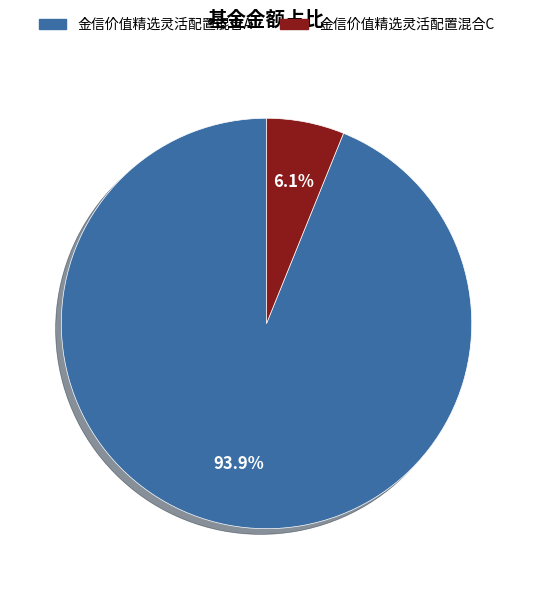

How many slices are in this pie chart?

2